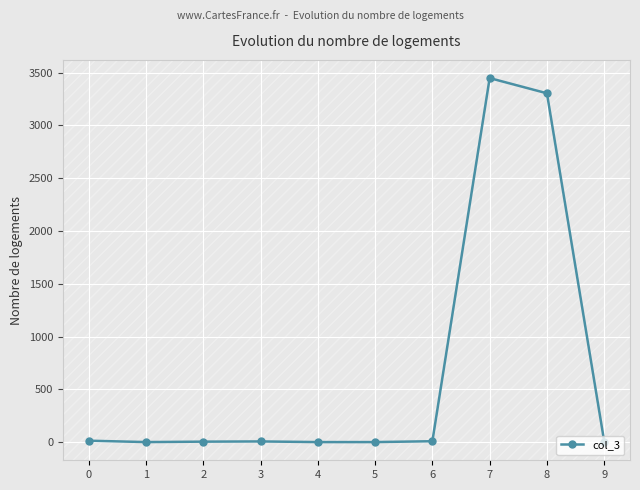

What is the difference between the maximum and minimum values?

3448